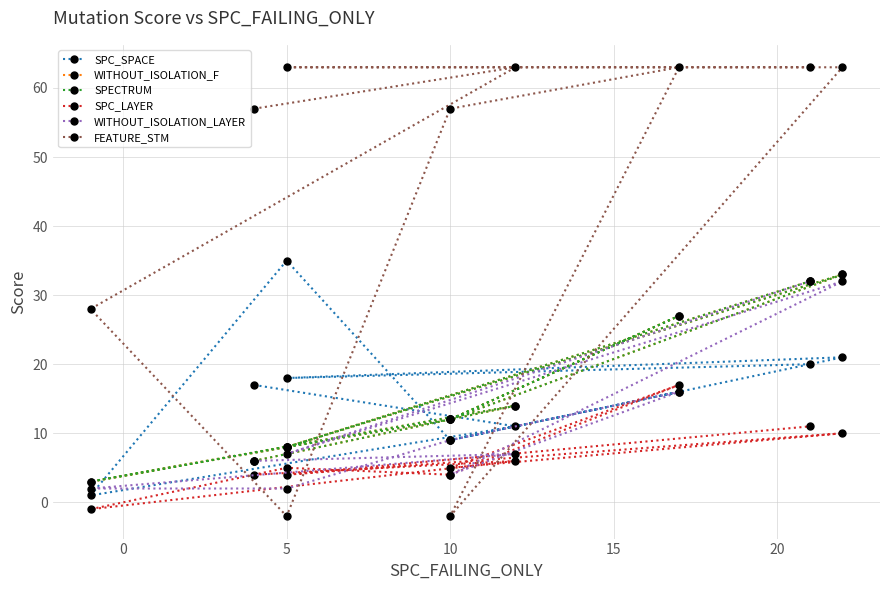

Count the number of categories in the chart.

10